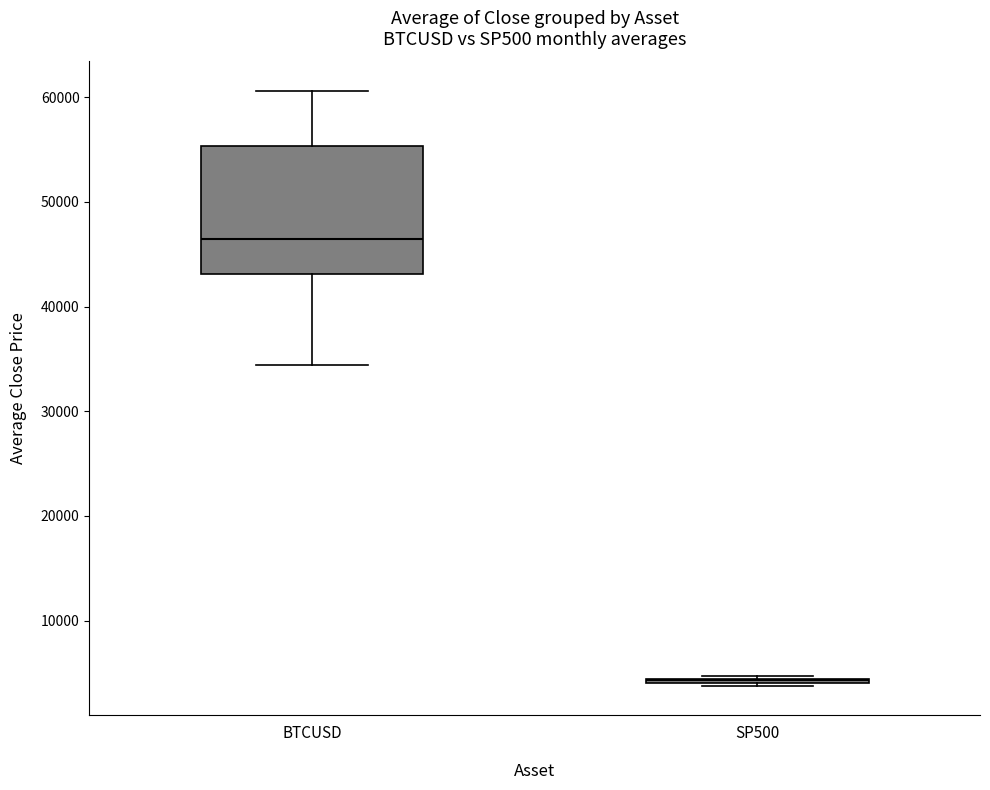

Reading left to right, read every box against the y-axis: the position of its median line, the range the box covers, and the ends of its whiskers. The values are not printed on the chart, so give them approximately, as read against the axis.

BTCUSD: median 46000, box 43000 to 55000, whiskers 34000 to 61000
SP500: box collapsed to a line at 4000, whiskers 4000 to 5000